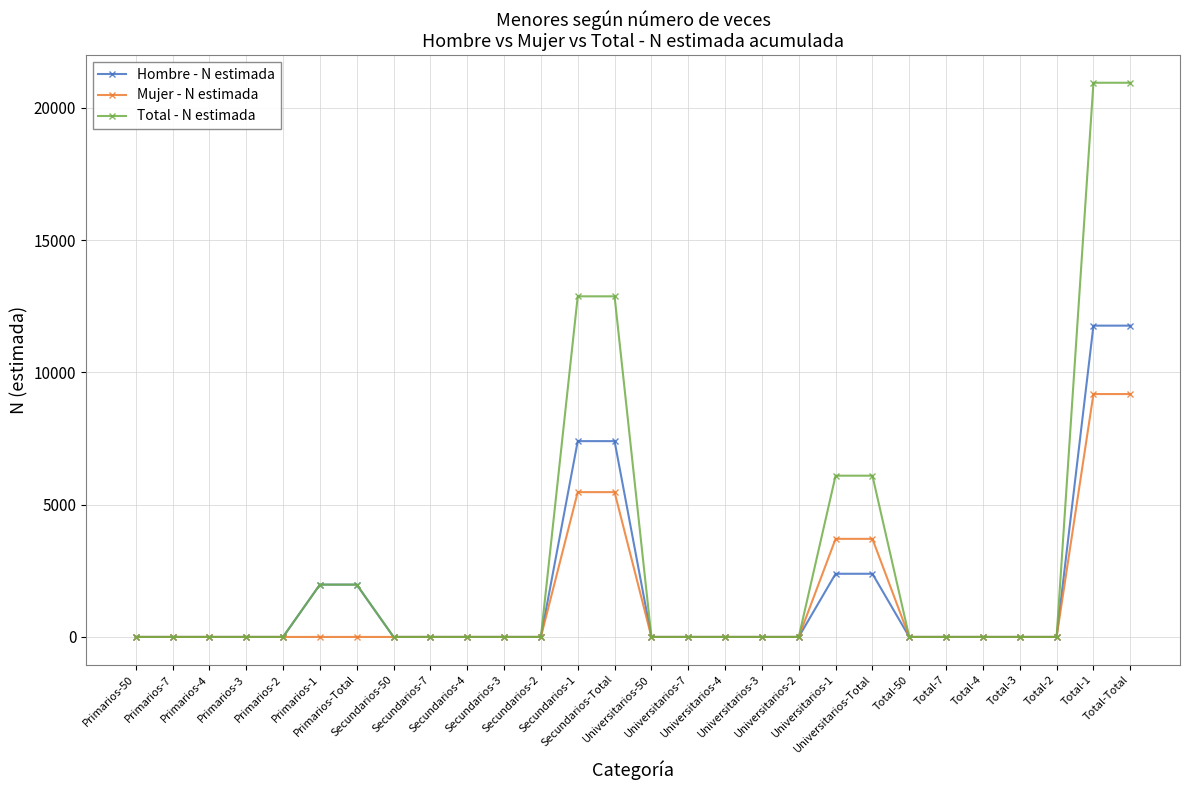

Reading right to left, what are all the values shown in this chart?

Hombre - N estimada: 11768	11768	0	0	0	0	0	2388	2388	0	0	0	0	0	7402	7402	0	0	0	0	0	1978	1978	0	0	0	0	0
Mujer - N estimada: 9182	9182	0	0	0	0	0	3708	3708	0	0	0	0	0	5474	5474	0	0	0	0	0	0	0	0	0	0	0	0
Total - N estimada: 20950	20950	0	0	0	0	0	6096	6096	0	0	0	0	0	12876	12876	0	0	0	0	0	1978	1978	0	0	0	0	0